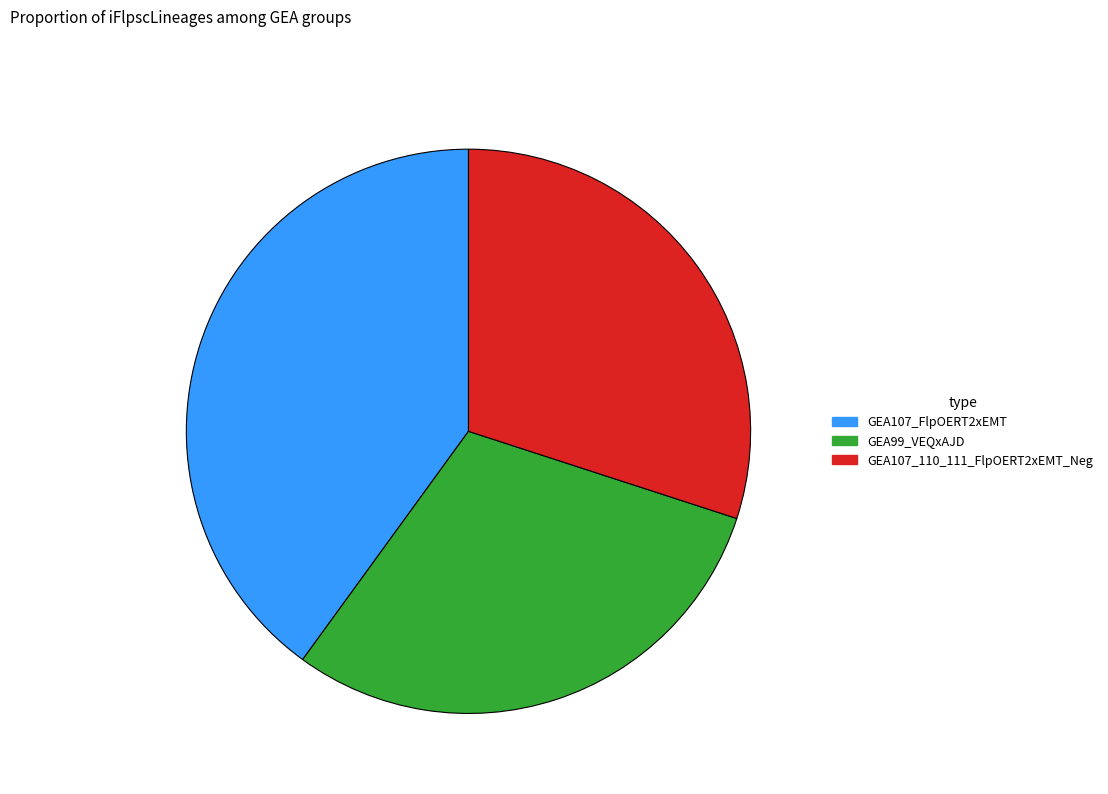

Count the number of slices in the pie.

3